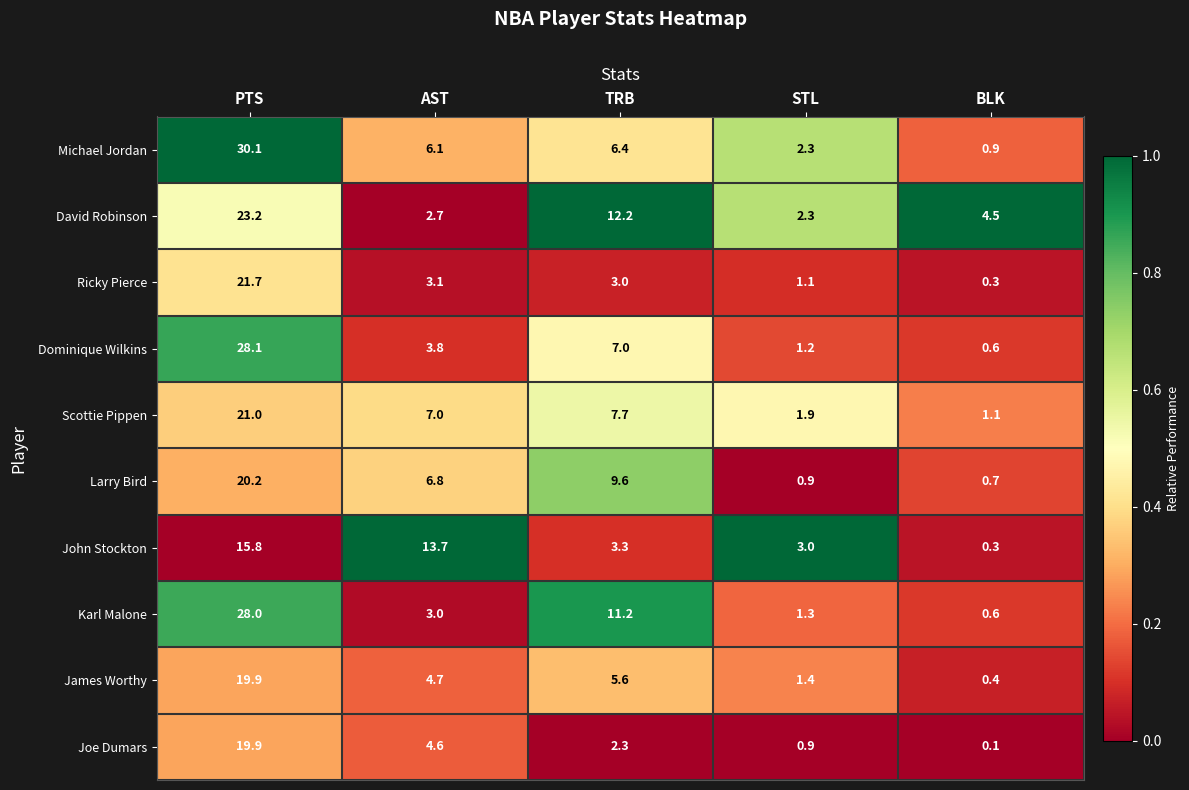

Which category has the lowest value in the Scottie Pippen series?

BLK